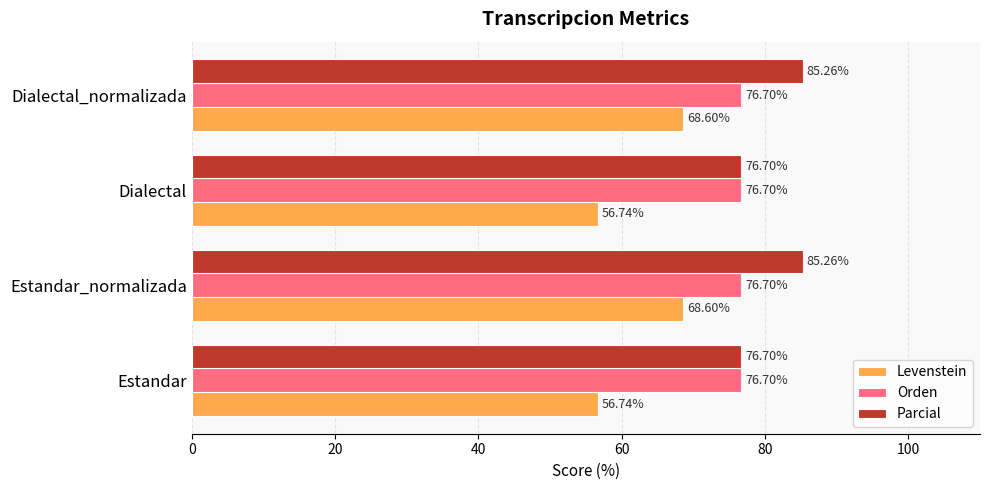

At how many categories does at least one series exceed 57?

4